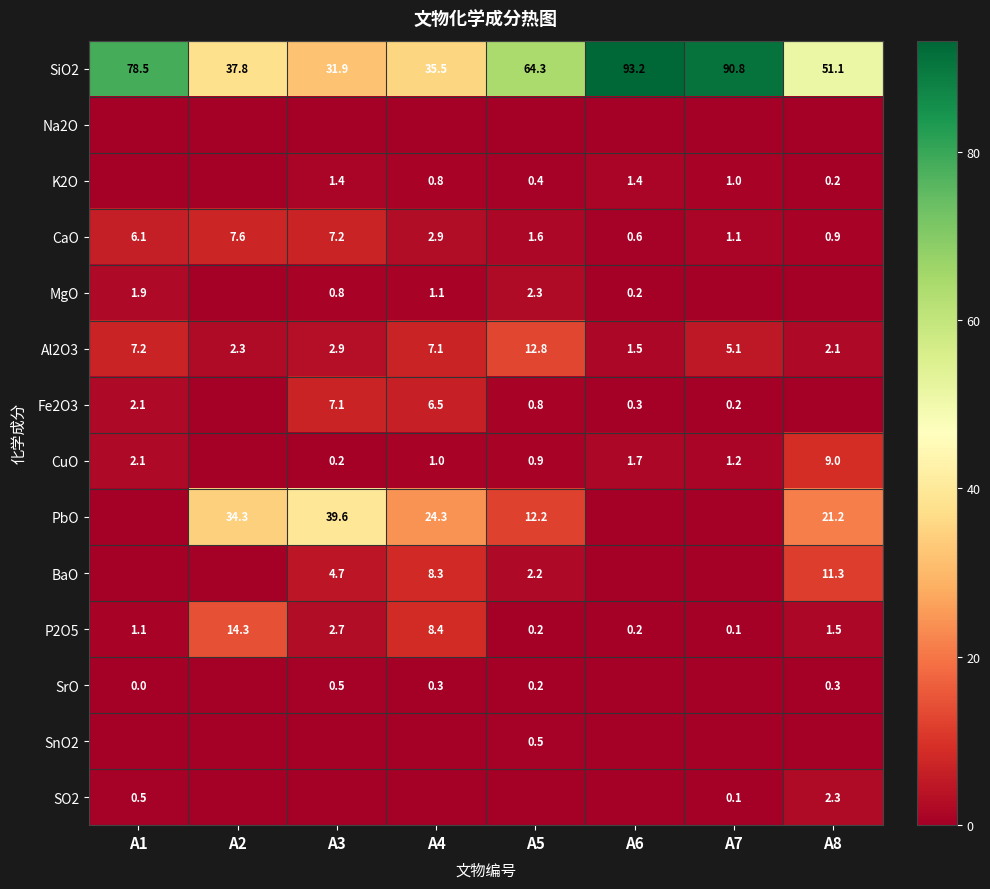

What is the sum of all SiO2 values?

483.1